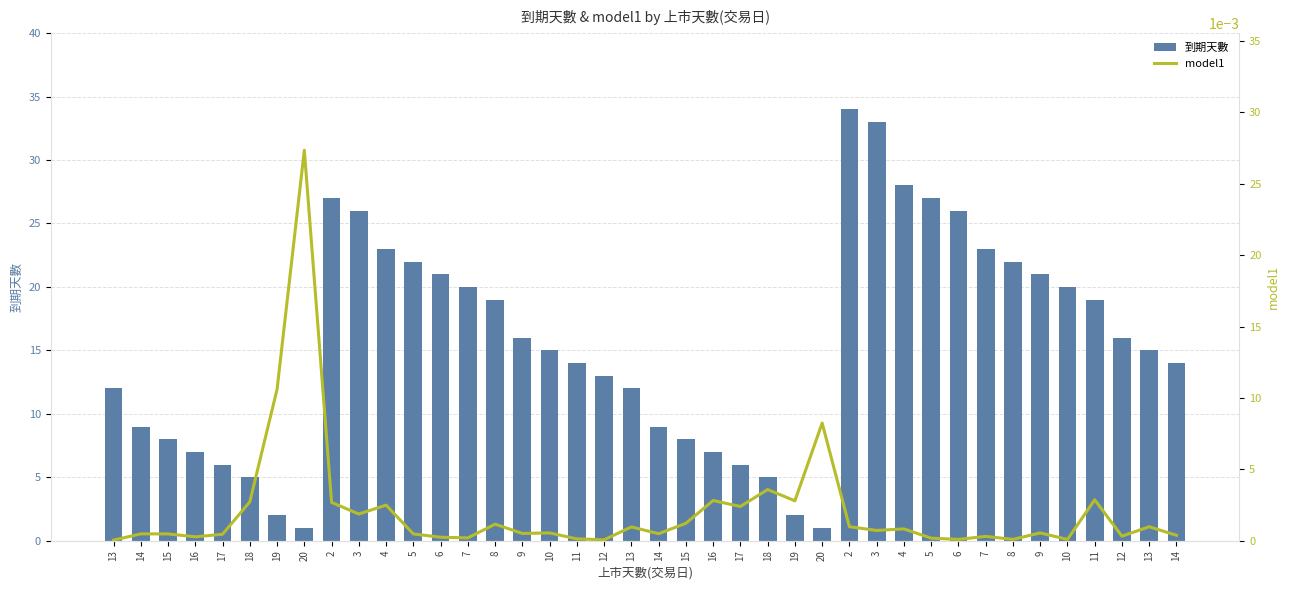

At which label does model1 reach its minimum?

13